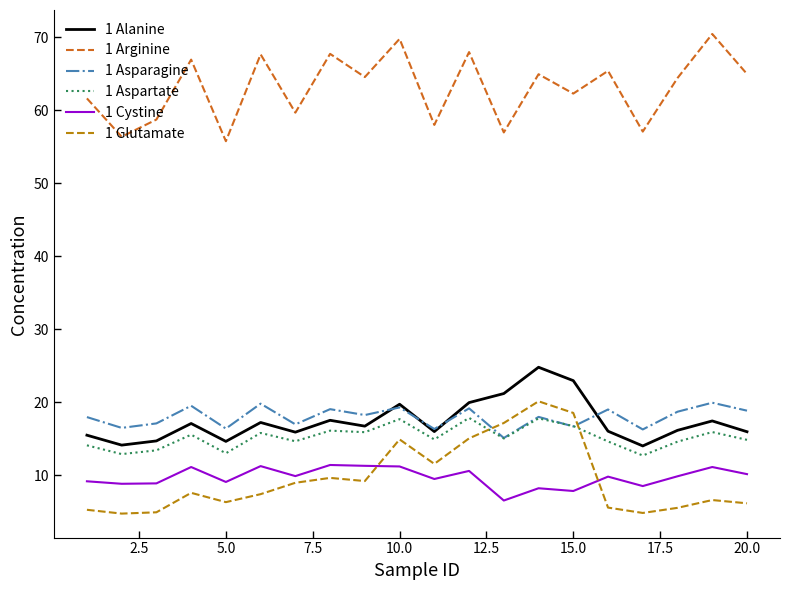

What is the minimum value shown in the chart?

4.7